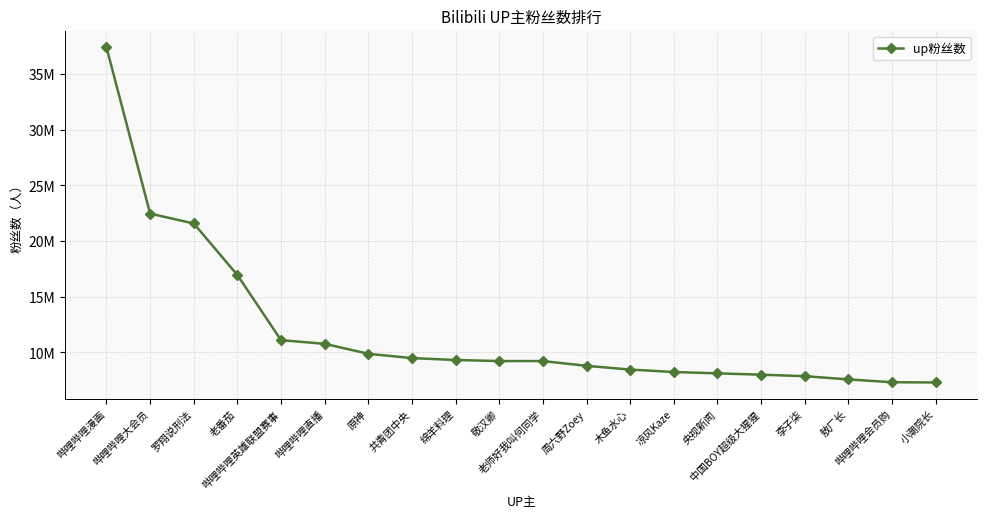

Approximately how many times larger is the value at 李子柒 compared to 哔哩哔哩会员购?

1.1